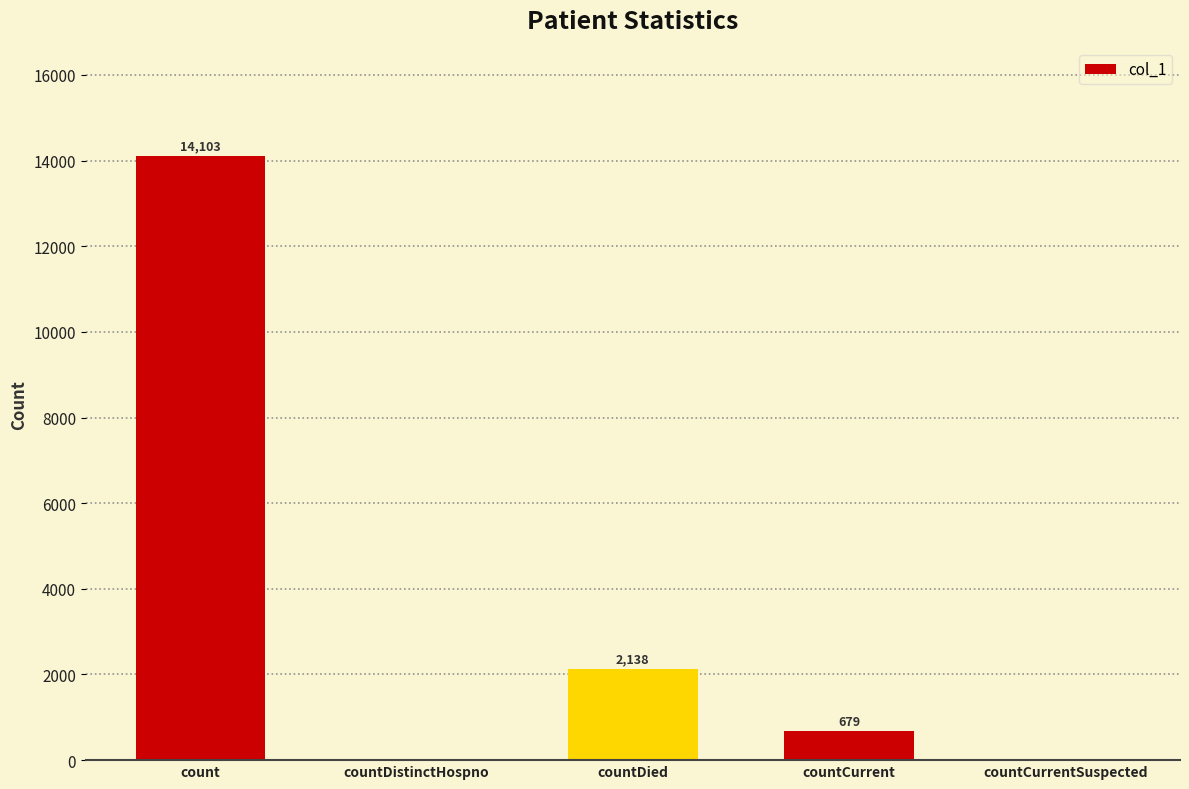

What is the sum of the values at countDistinctHospno and countCurrent?

679